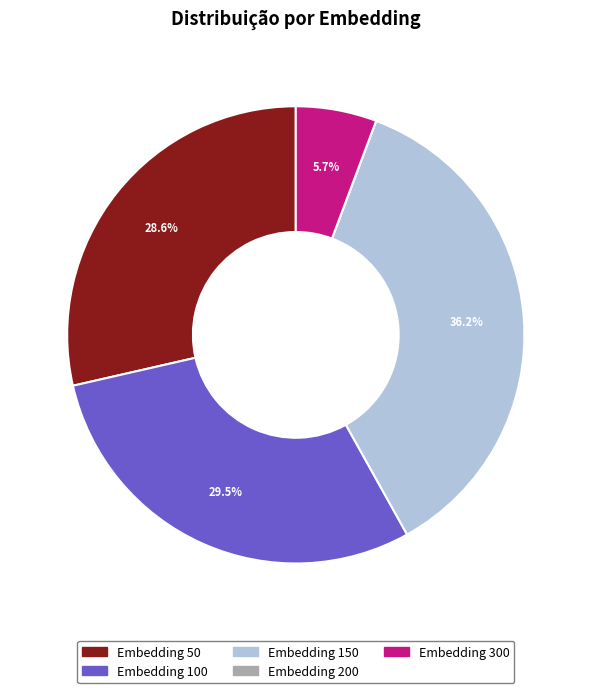

Does any single category account for the majority?

No